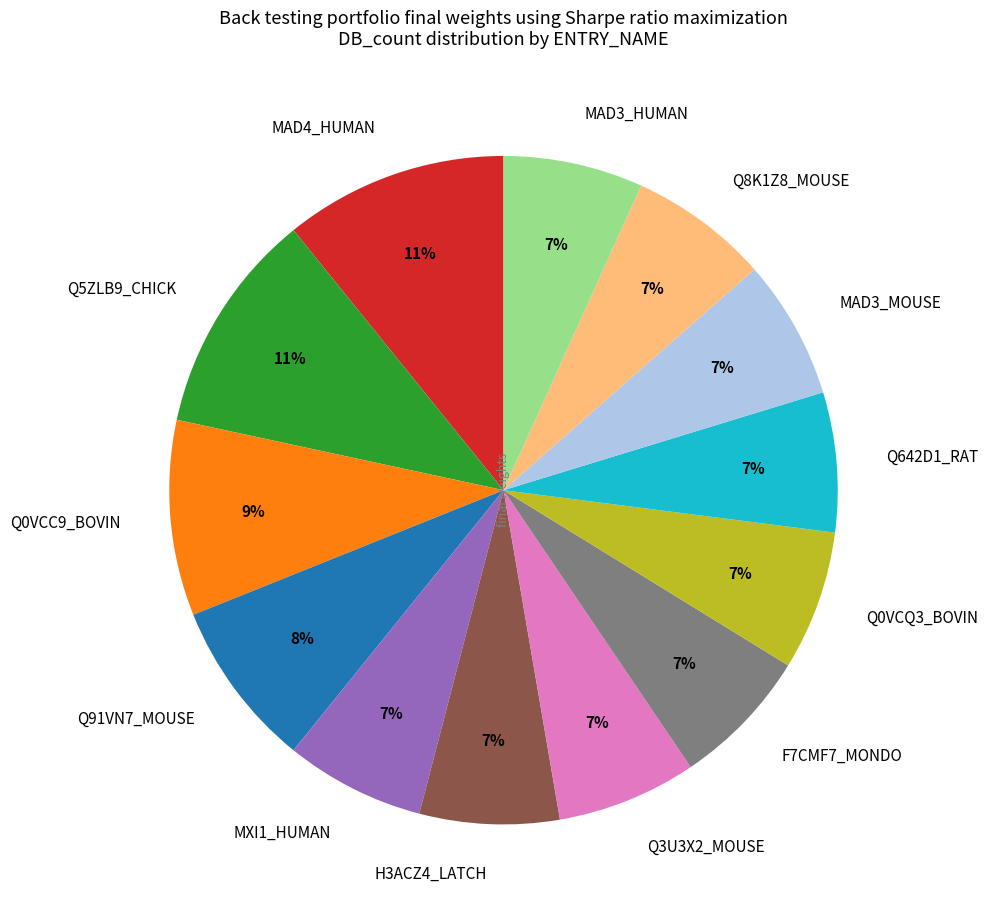

Does MAD3_MOUSE represent more than half of the total?

No